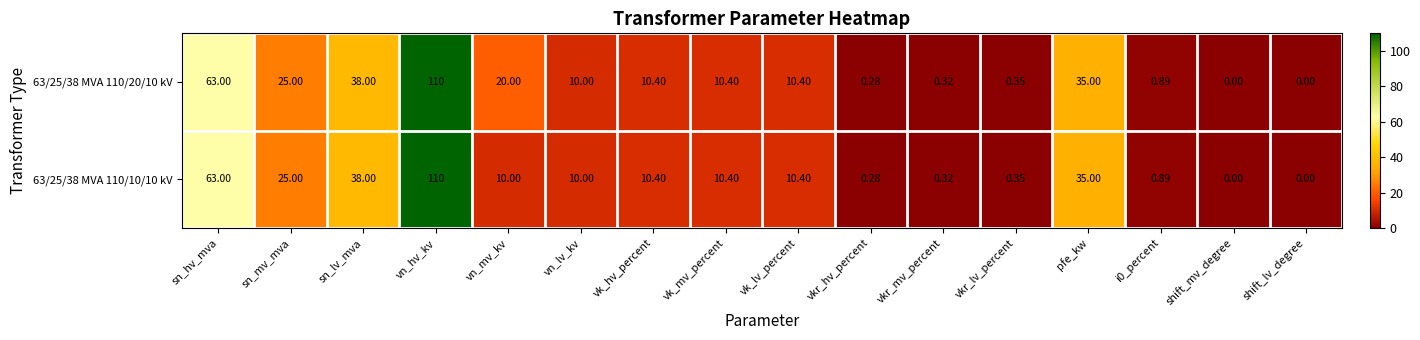

Where does the 63/25/38 MVA 110/20/10 kV series first go above 10?

sn_hv_mva